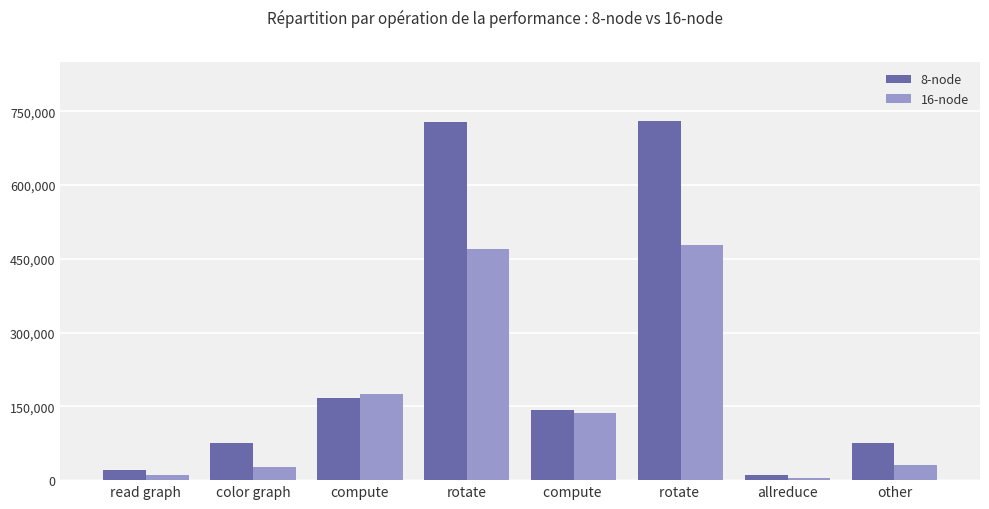

Which series has the widest spread of values?

8-node